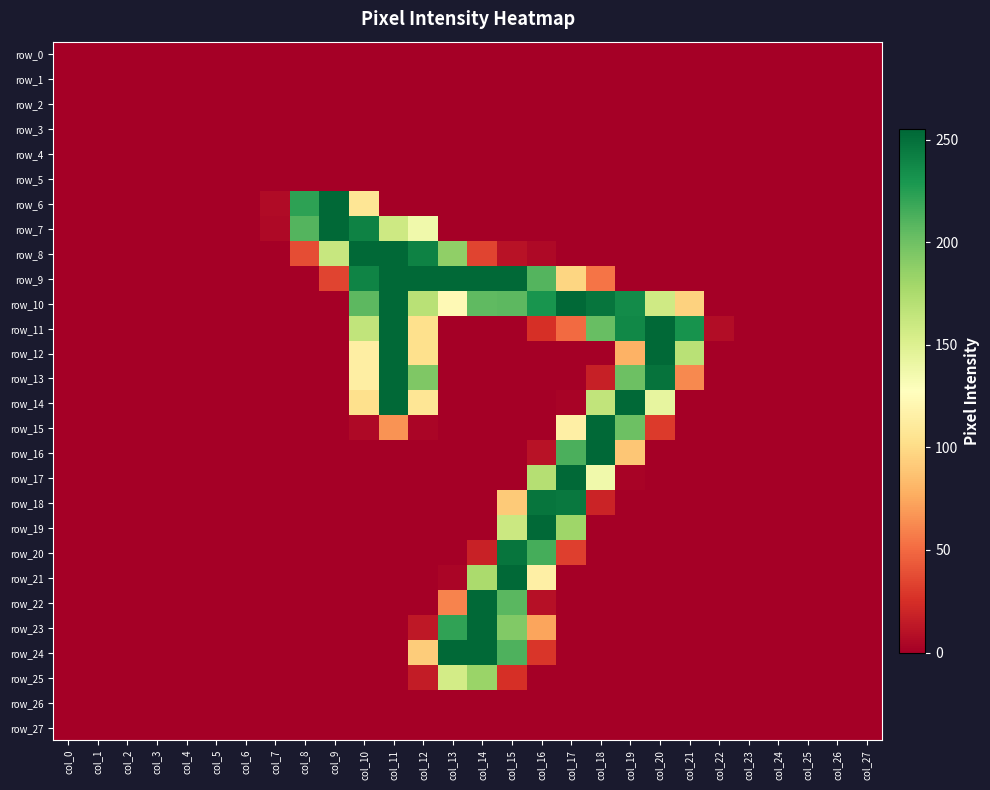

At col_20, list the series in order from smallest to largest.

row_0, row_1, row_2, row_3, row_4, row_5, row_6, row_7, row_8, row_9, row_16, row_17, row_18, row_19, row_20, row_21, row_22, row_23, row_24, row_25, row_26, row_27, row_15, row_14, row_10, row_13, row_11, row_12